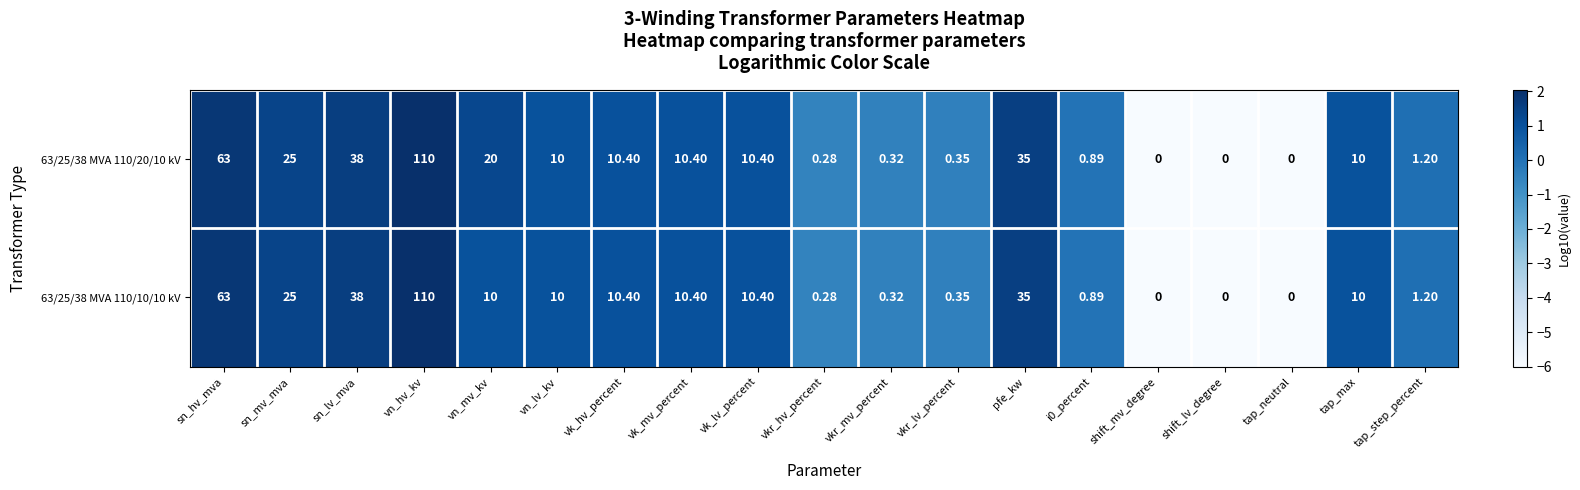

Where is 63/25/38 MVA 110/20/10 kV nearest to the value 55?

sn_hv_mva